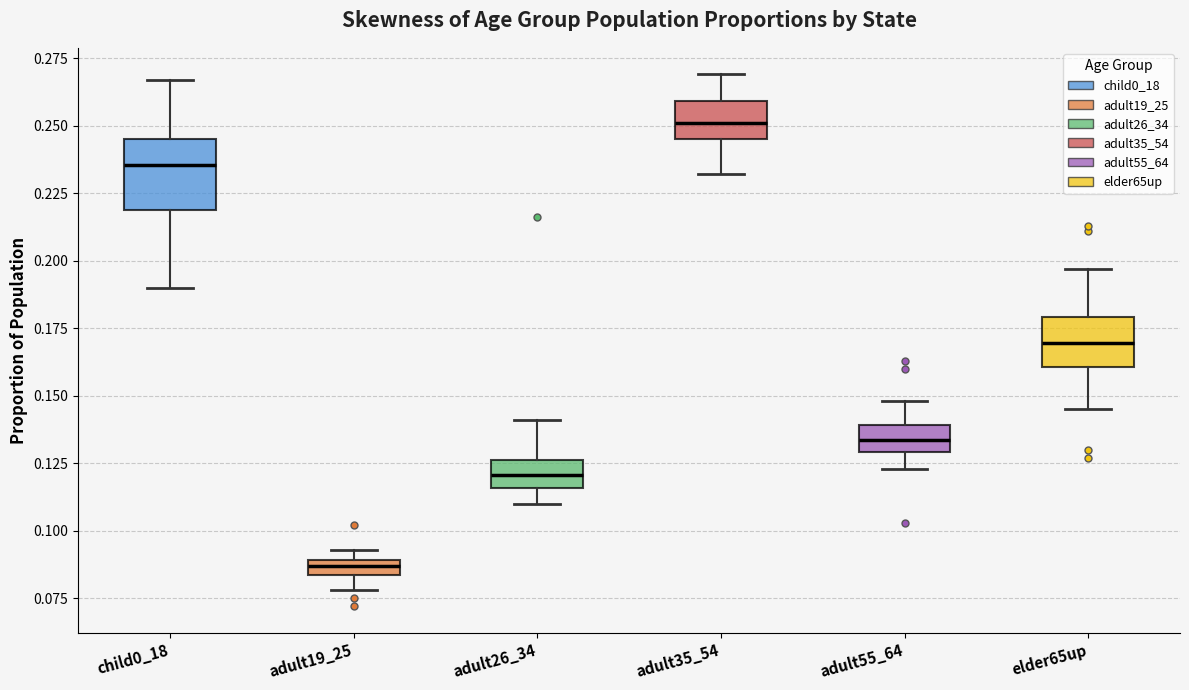

Where does the median line of the box for adult35_54 sit on the y-axis? The values are not printed on the chart, so give them approximately, as read against the axis.

0.250